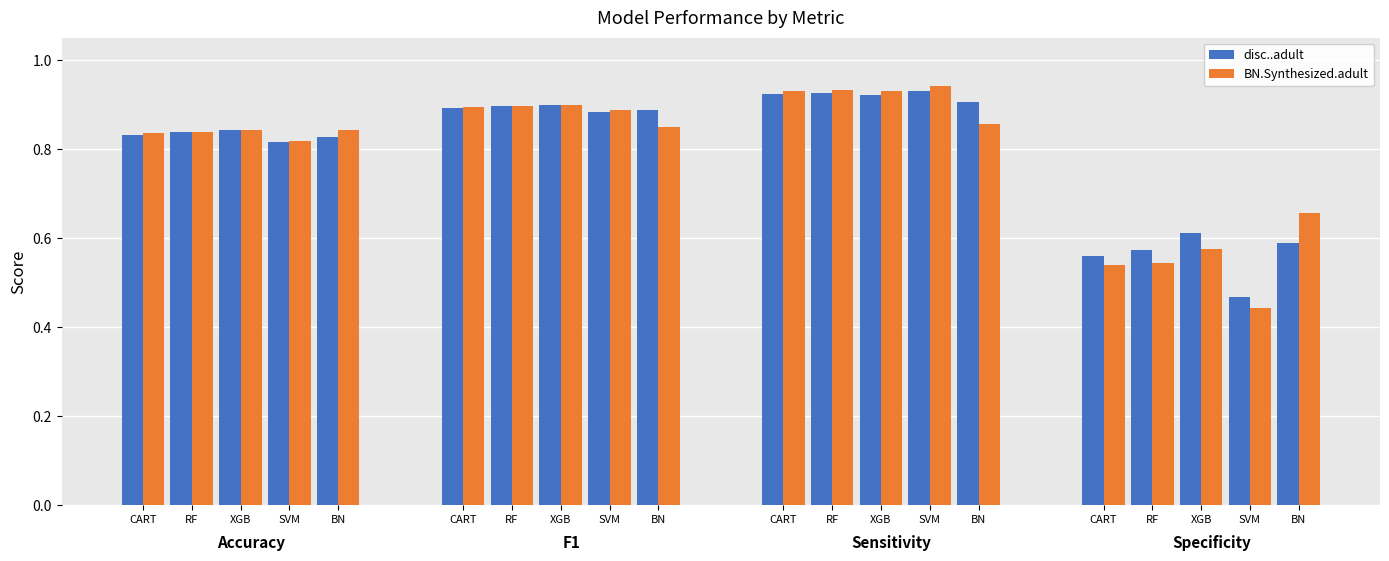

Rank the series by their maximum value, from lowest to highest.

disc..adult, BN.Synthesized.adult